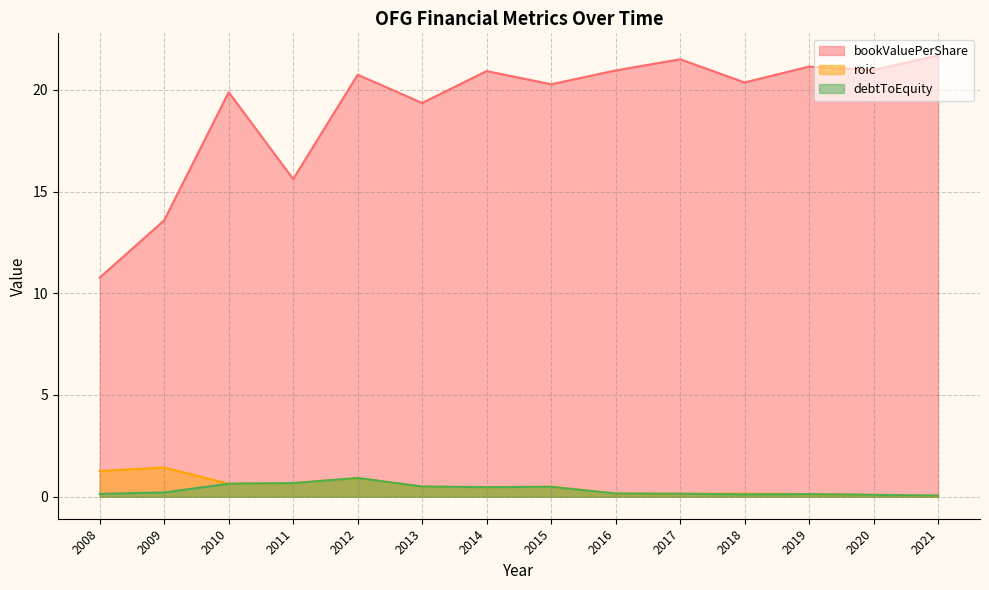

True or false: debtToEquity has a value of 0.7 at 2015.

False